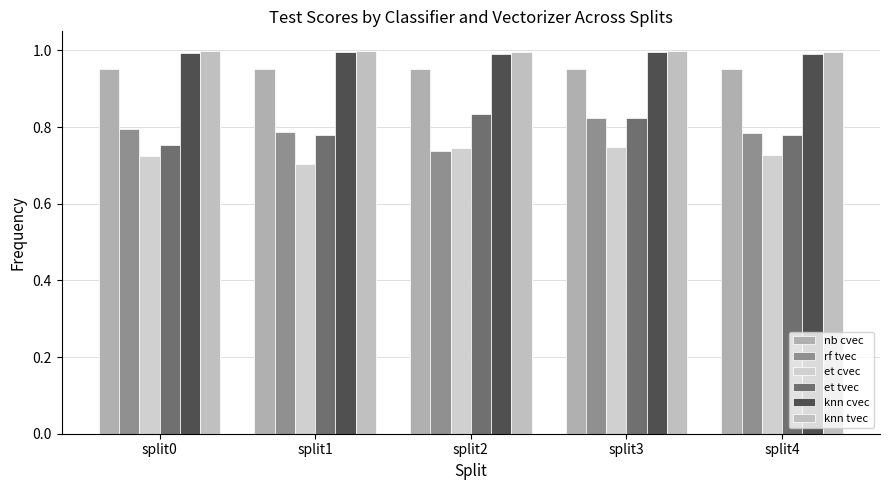

At how many categories does at least one series exceed 0?

5